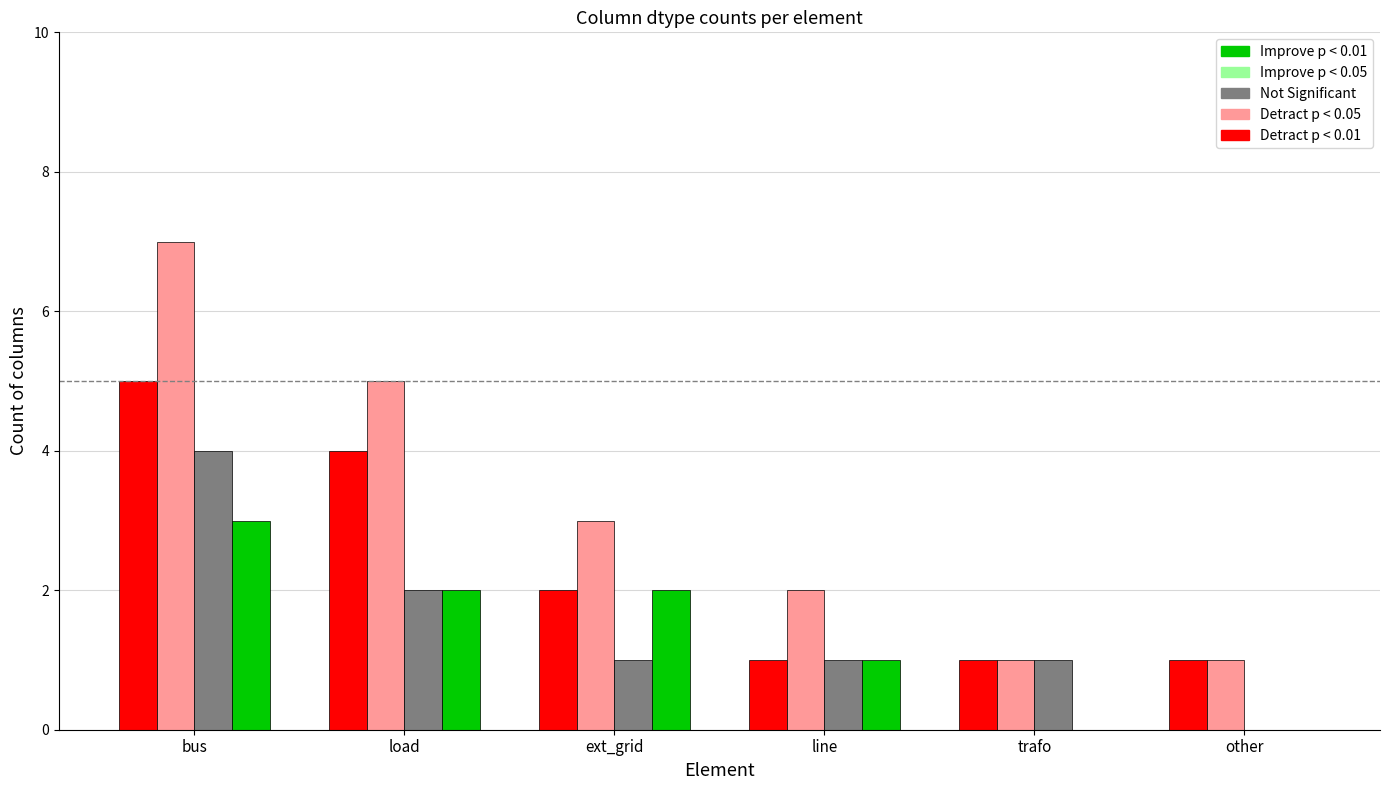

What is the greatest value displayed?

7